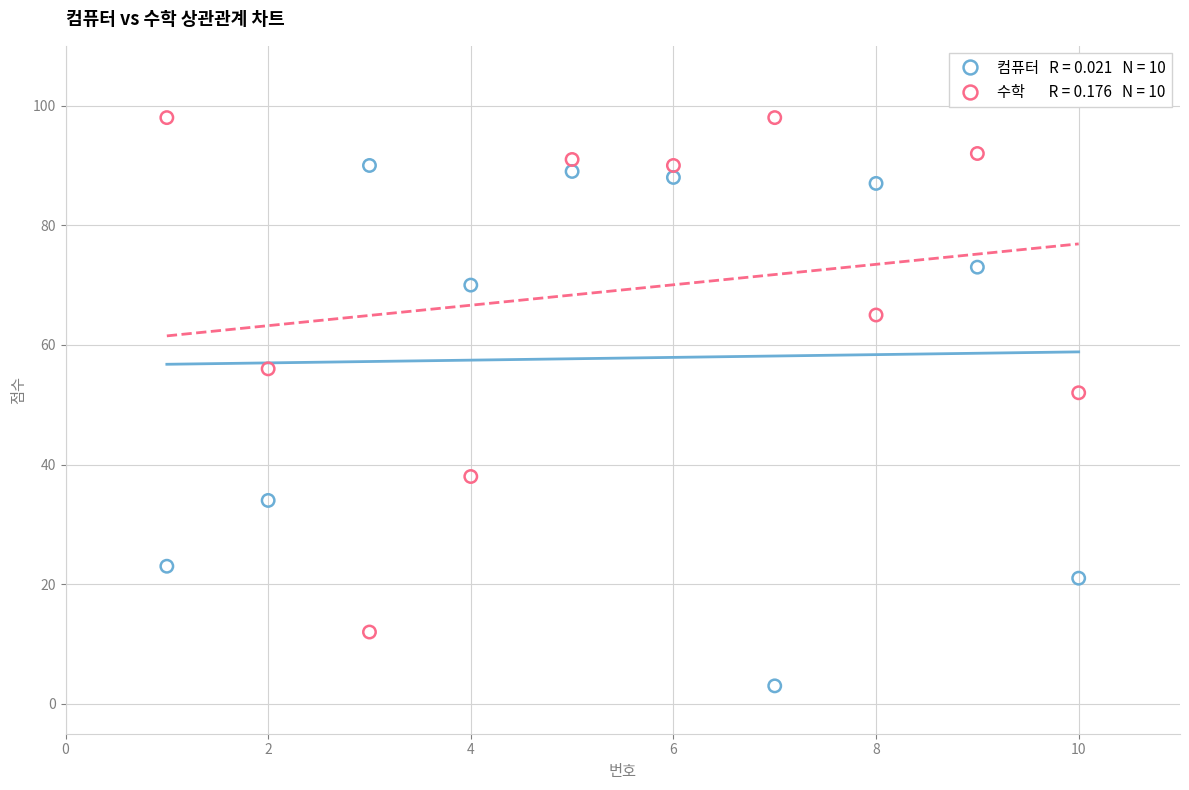

Across all data points, what is the range of X values (max minus min)?

9